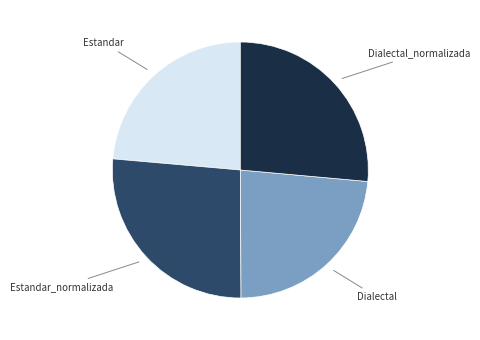

Is there any slice that represents more than half of the pie?

No